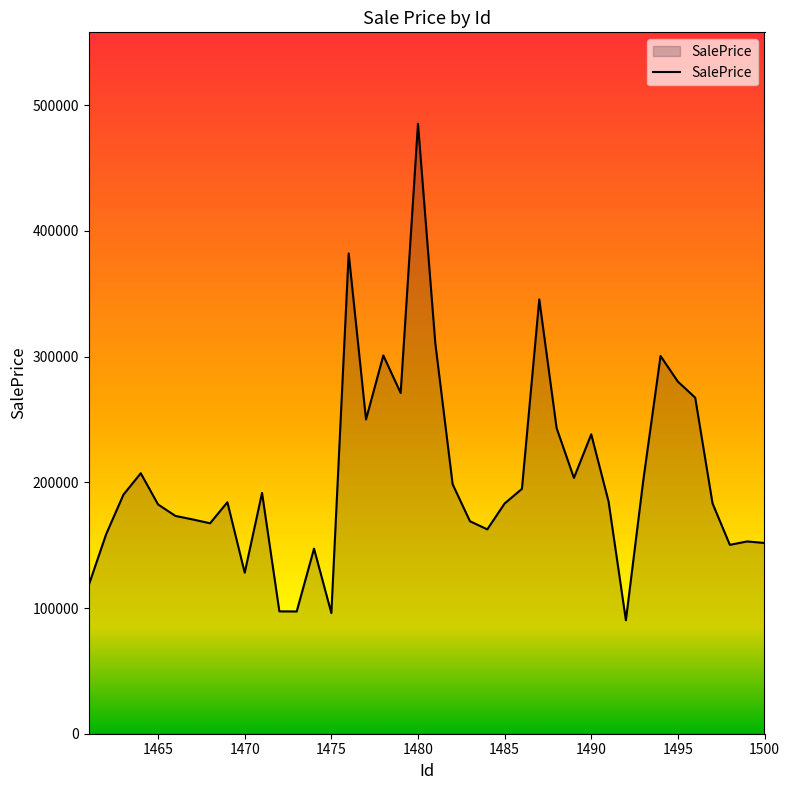

What is the greatest value displayed?

485248.3